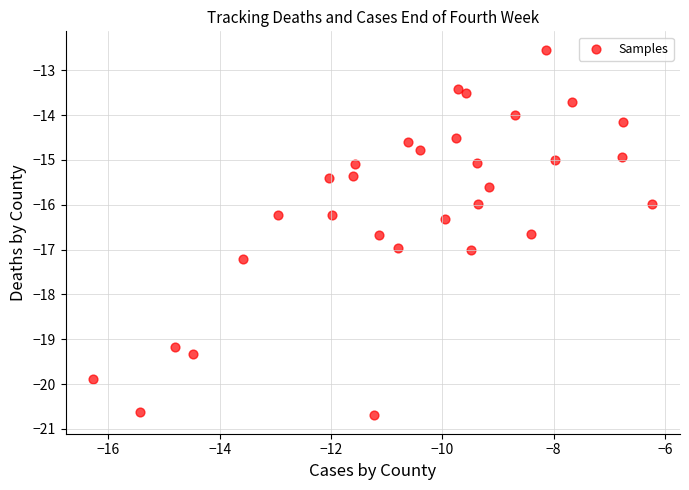

What is the range of Y values (max minus min)?

8.2